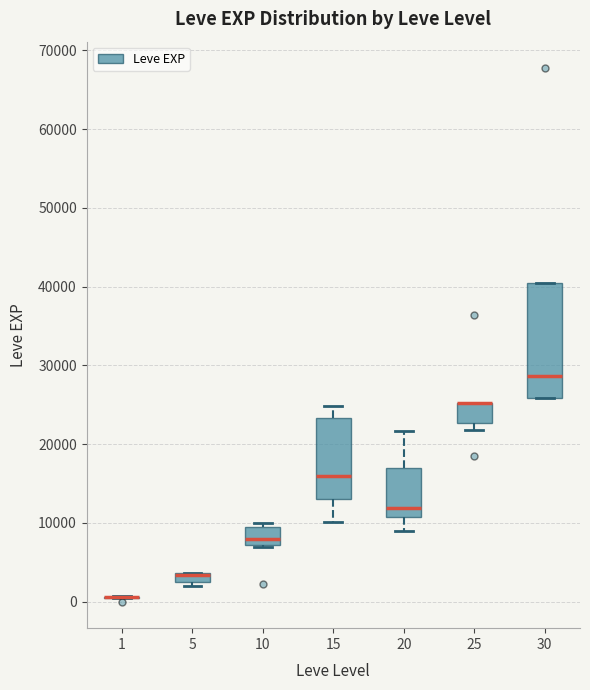

Which box is the tallest, from its lower edge to its upper edge?

30